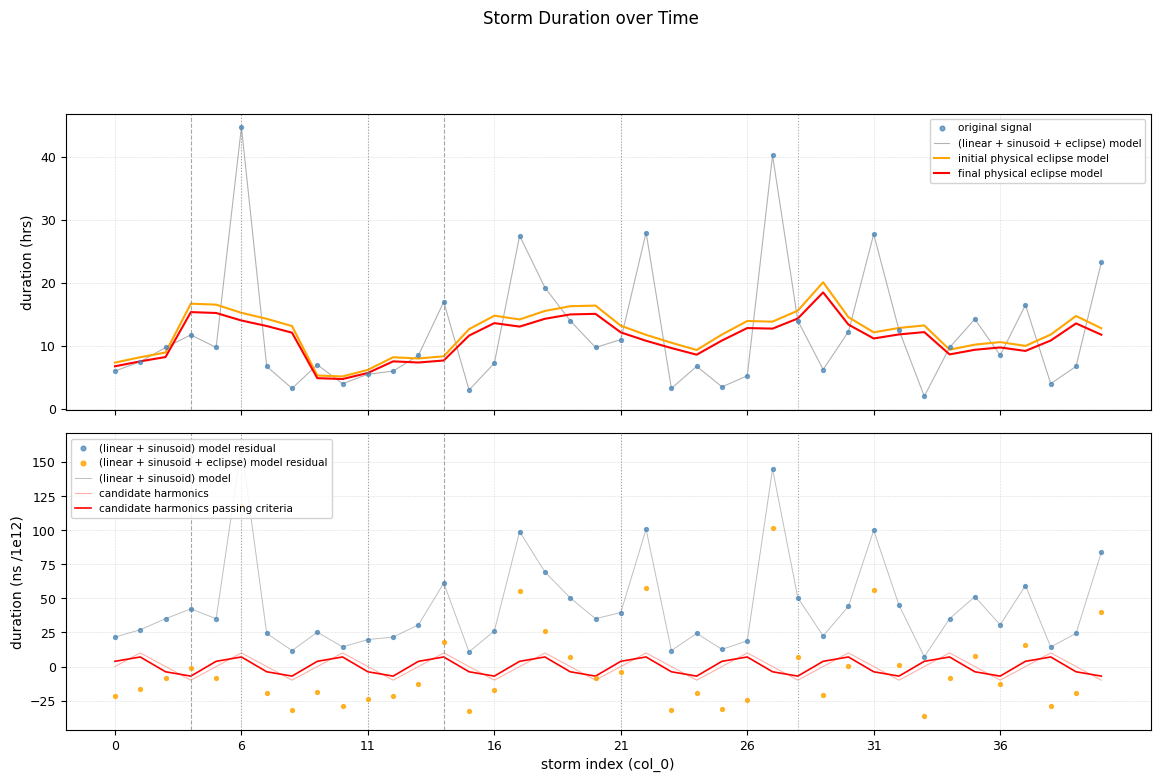

The value of candidate harmonics at 6 is 10.0. True or false?

True